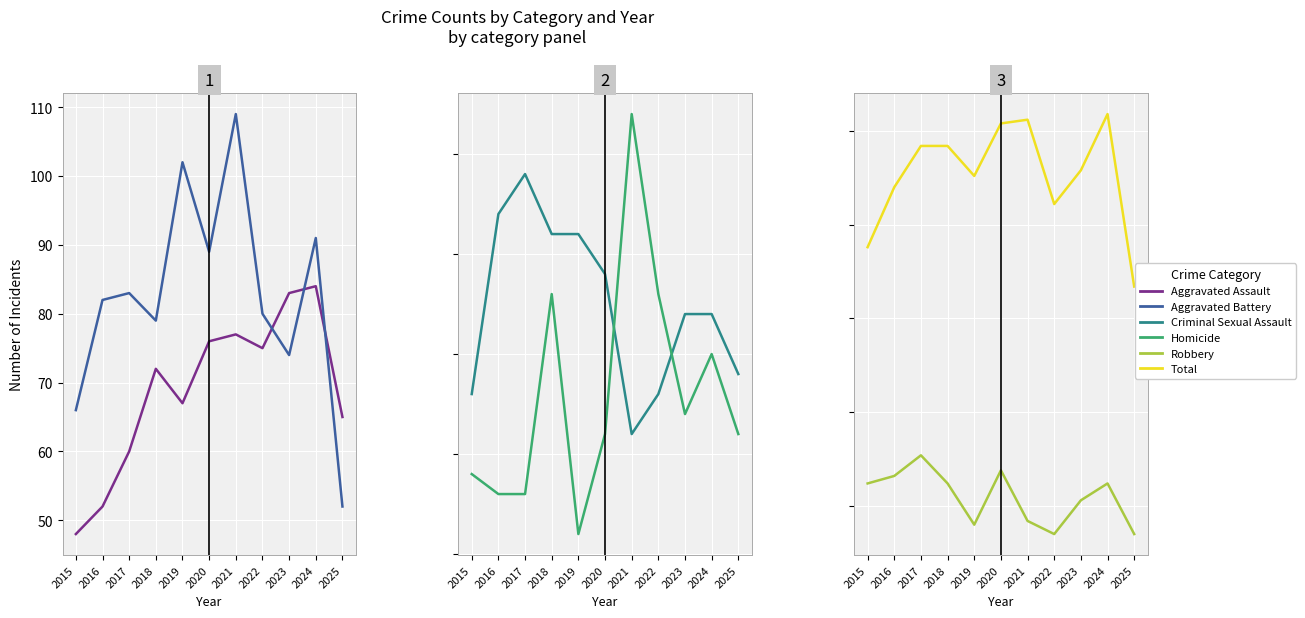

What value does the Aggravated Assault series have at 2024?

84